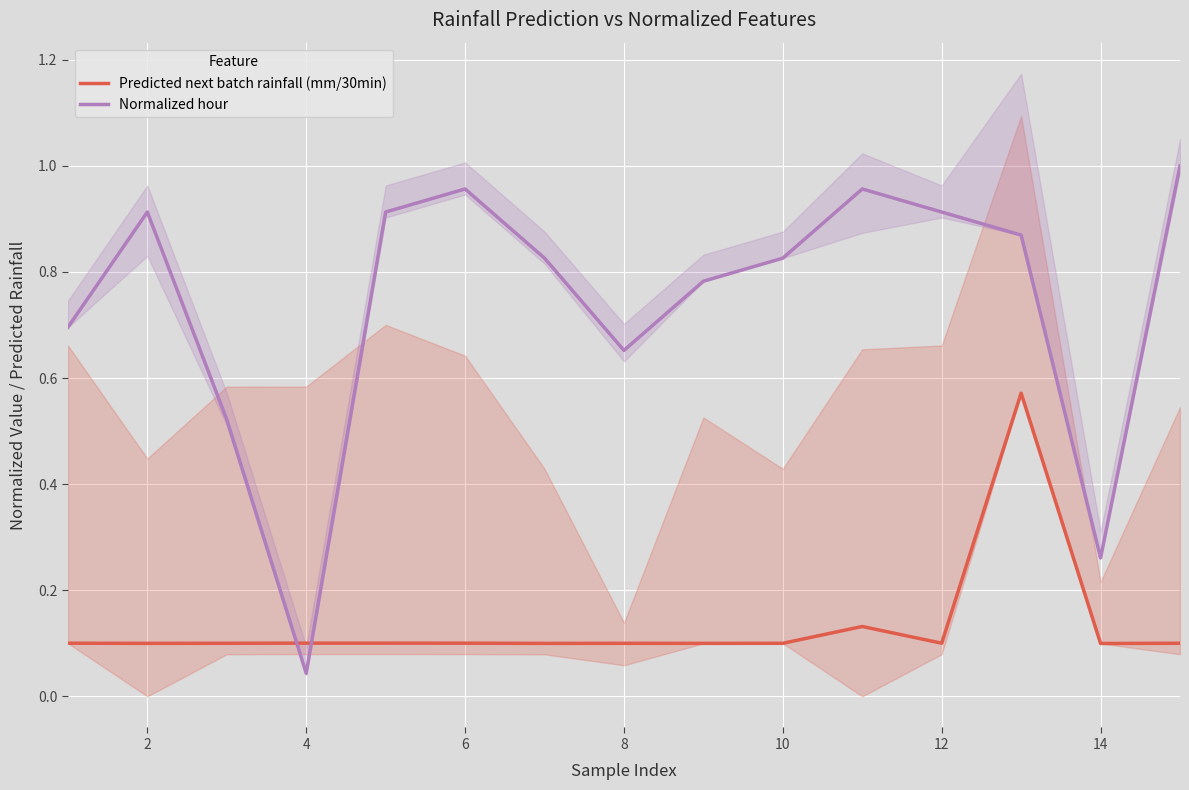

How many intersections are there between Normalized hour and Predicted next batch rainfall (mm/30min)?

2